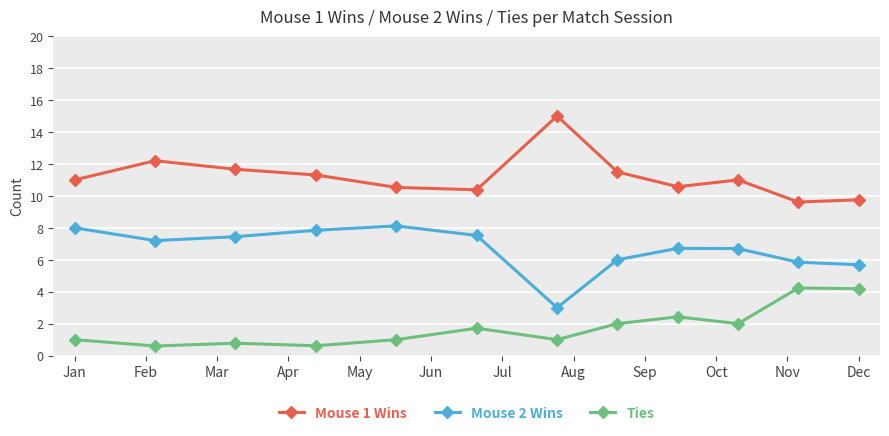

True or false: Ties and Mouse 1 Wins intersect in this chart.

False